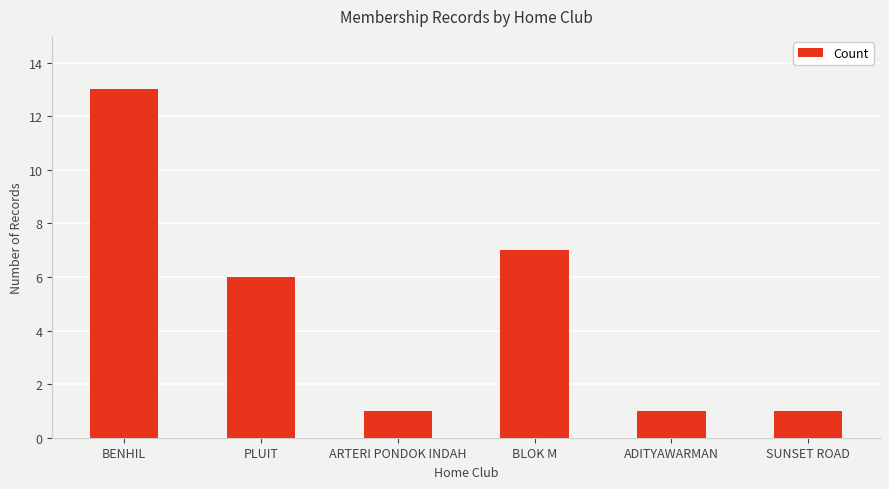

What is the sum of the values at BENHIL and ARTERI PONDOK INDAH?

14